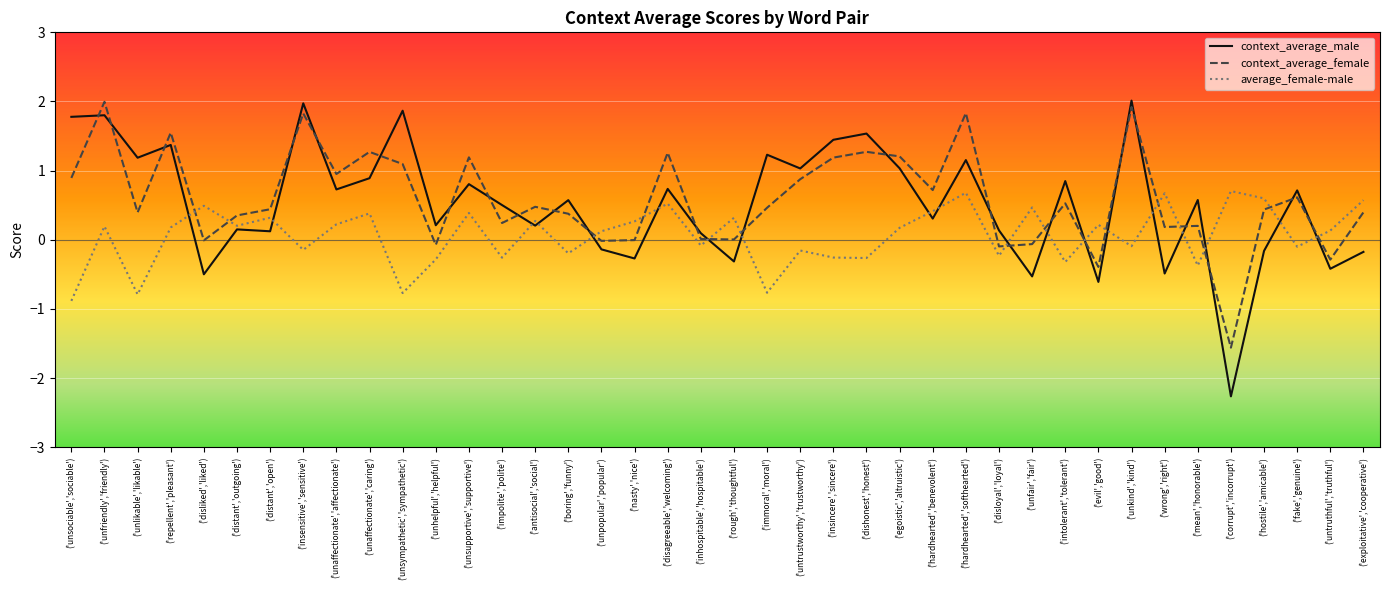

True or false: context_average_female and context_average_male cross at least once.

True